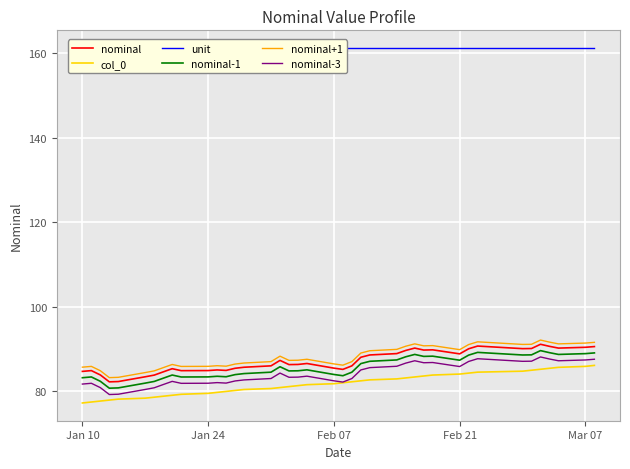

What is the minimum value for col_0?

77.2